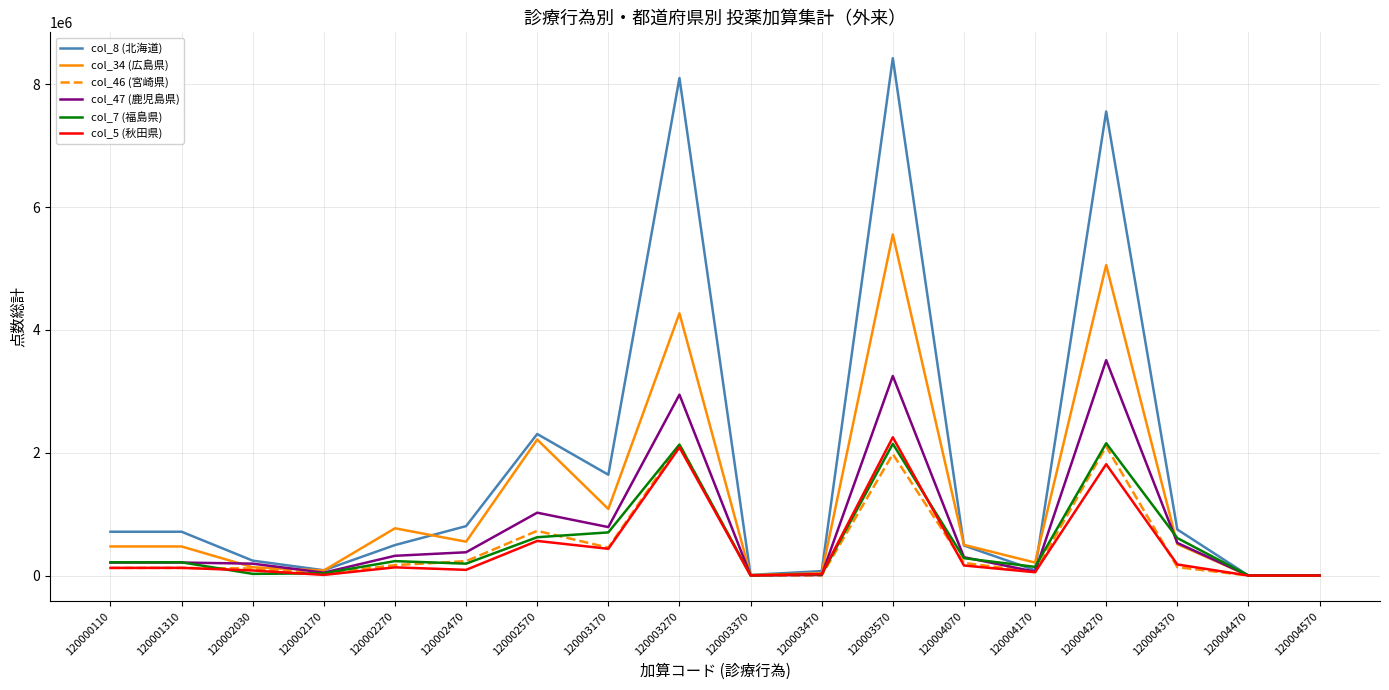

Which series has the largest range (max minus min)?

col_8 (北海道)